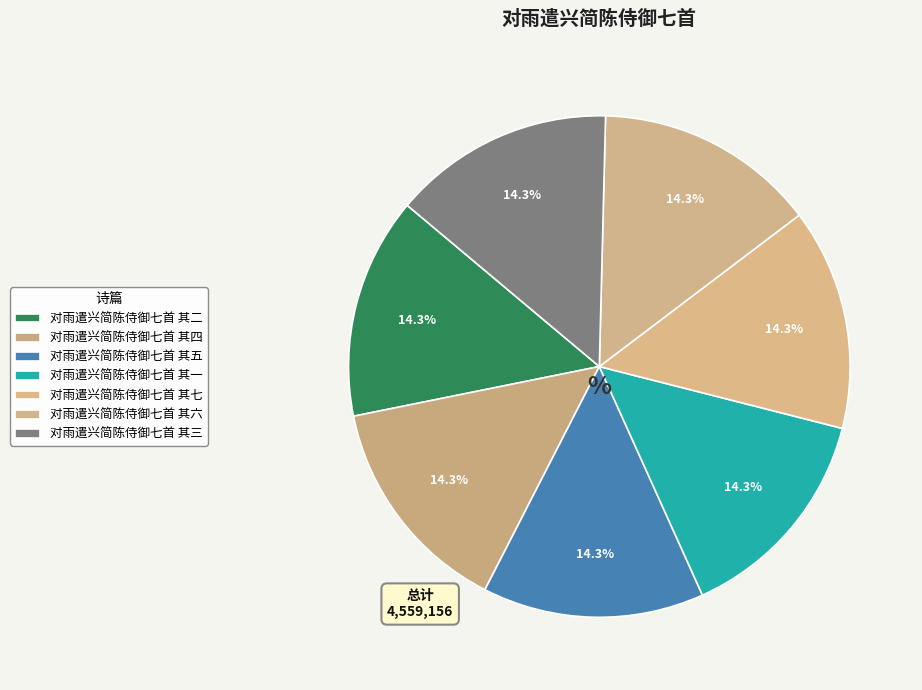

What is the smallest slice in the pie chart?

对雨遣兴简陈侍御七首 其一